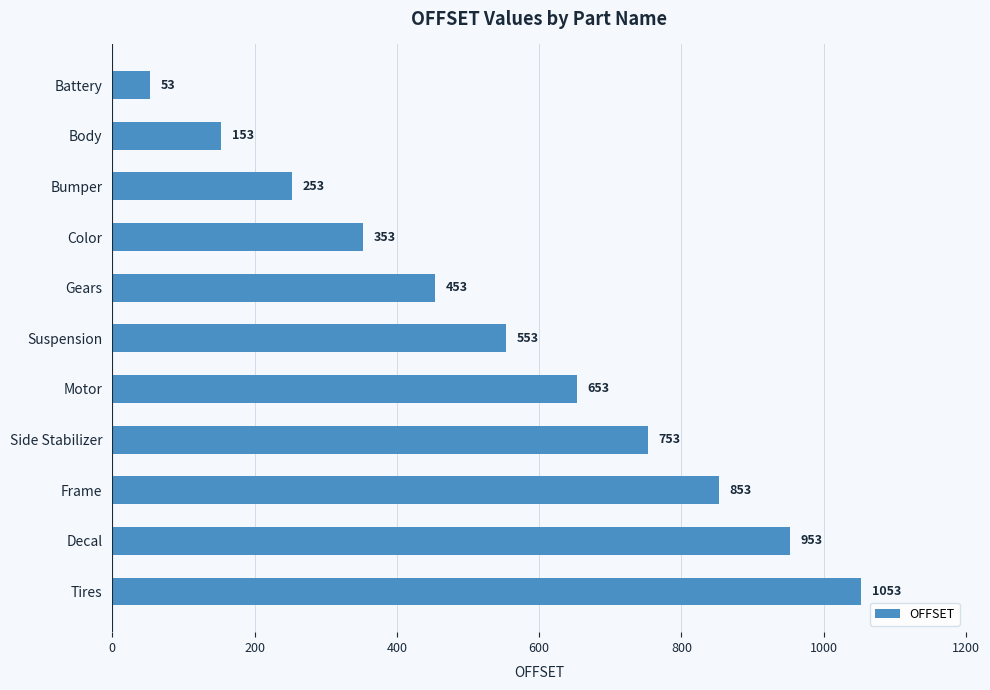

What is the label of the 9th bar from the bottom?

Bumper